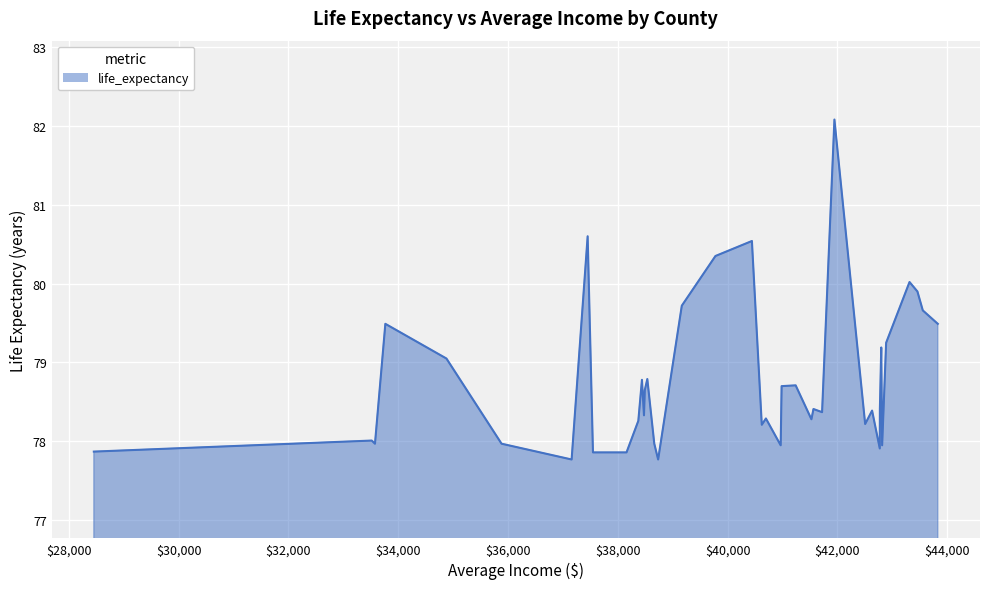

What is the minimum value shown in the chart?

77.8